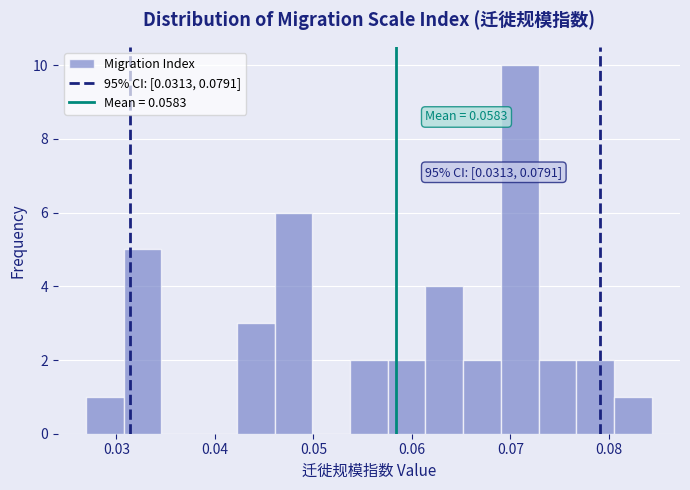

Read against the x-axis, roughly where is the centre of the tallest bar?

0.071